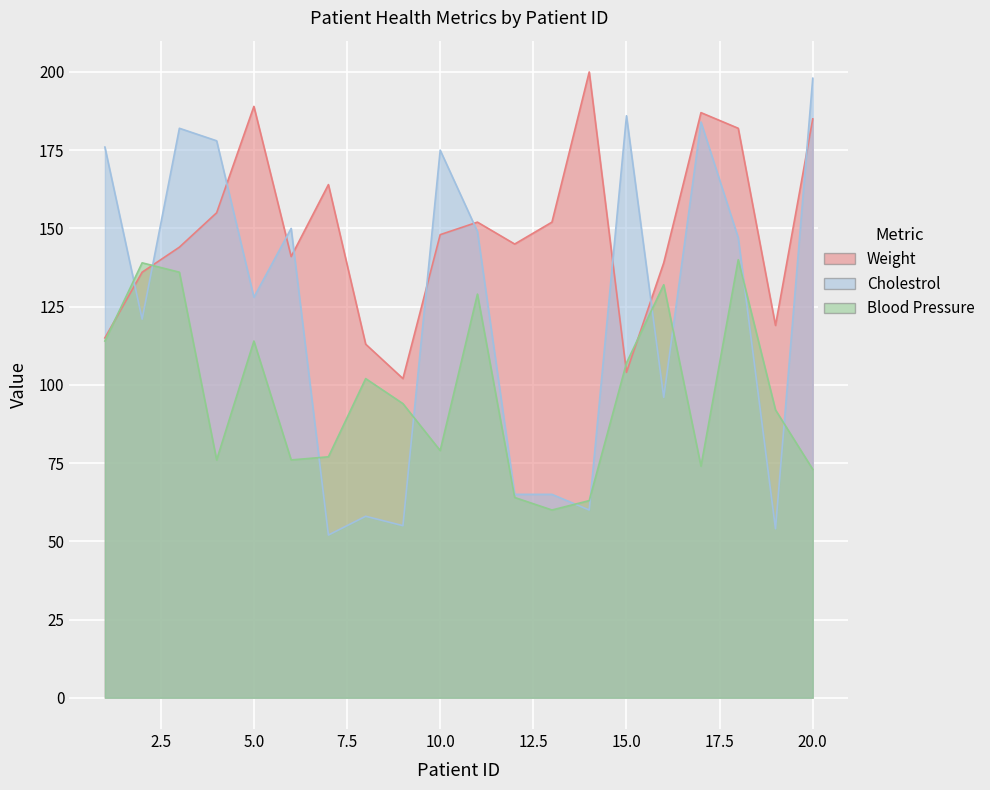

What is the total value across all series at 15?

397